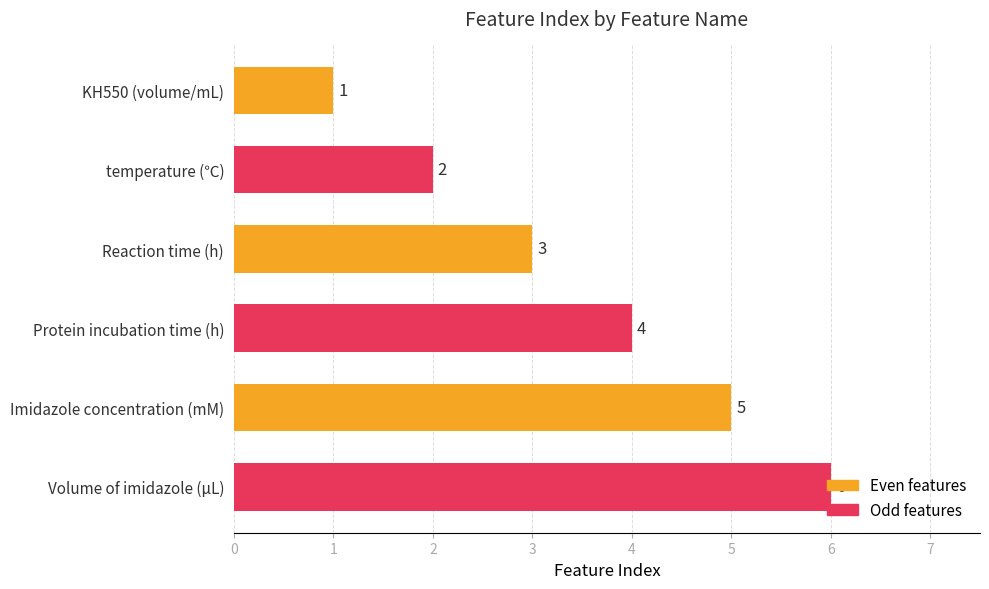

At which label is the value closest to 3?

Reaction time (h)